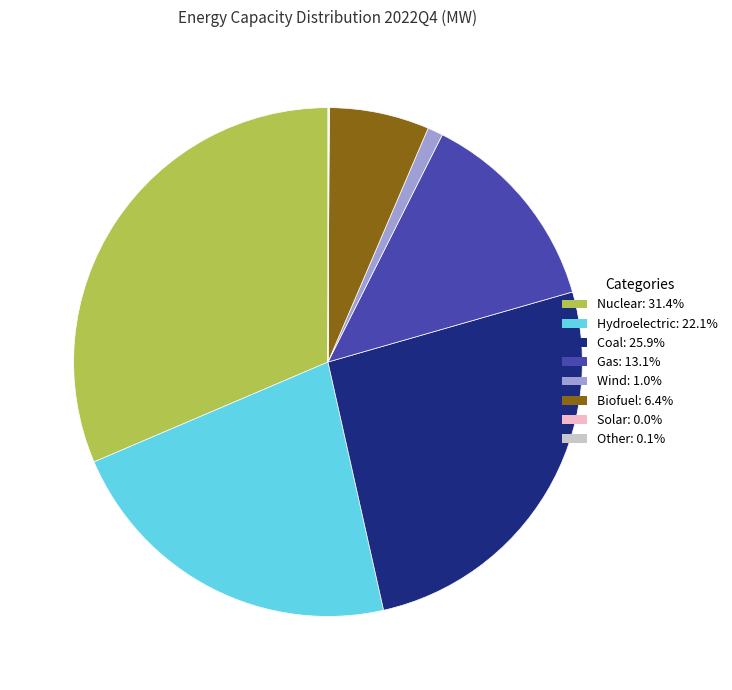

Which slice is the largest?

Nuclear